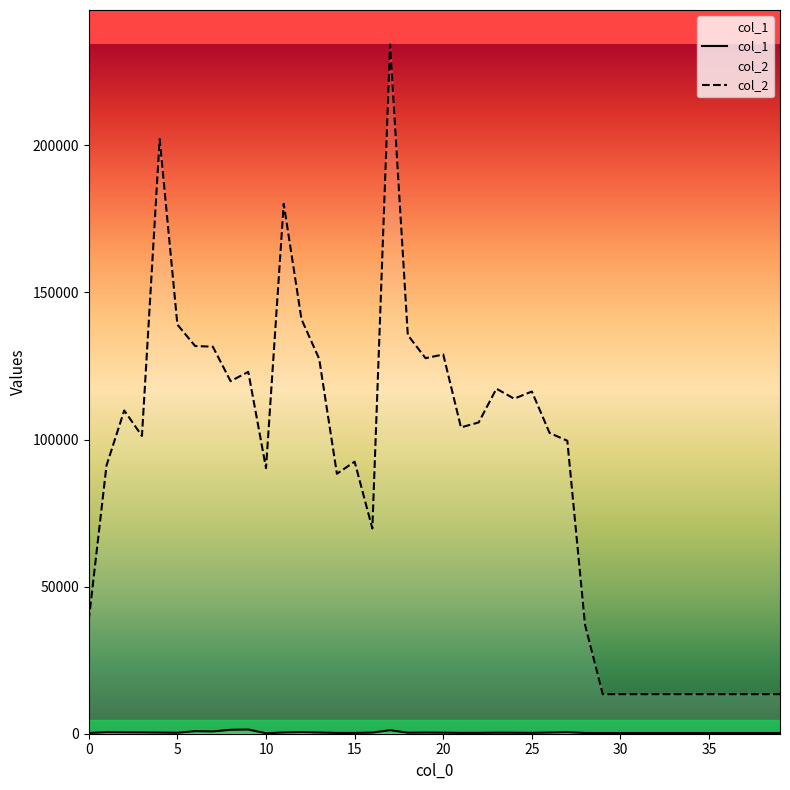

True or false: col_2 and col_1 cross at least once.

False